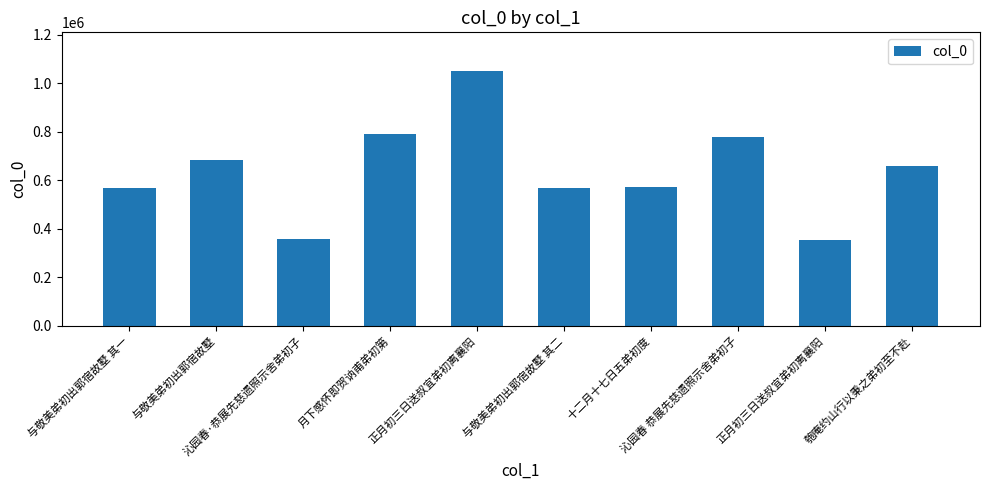

True or false: the data shows 359134 at 十二月十七日五弟初度.

False